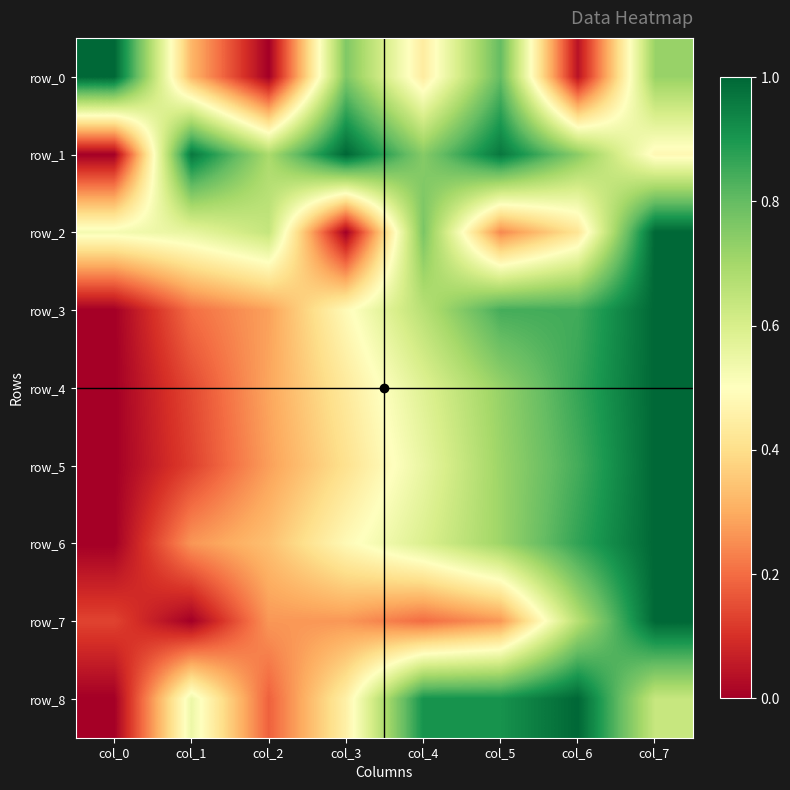

Reading left to right, transcribe all the data shown in this chart.

row_0: 1.0	0.3	0.0	0.8	0.4	0.8	0.0	0.7
row_1: 0.0	1.0	0.7	1.0	0.7	1.0	0.7	0.5
row_2: 0.5	0.6	0.6	0.0	0.8	0.2	0.4	1.0
row_3: 0.0	0.2	0.3	0.5	0.7	0.8	0.8	1.0
row_4: 0.0	0.1	0.3	0.4	0.6	0.7	0.9	1.0
row_5: 0.0	0.1	0.3	0.4	0.6	0.7	0.8	1.0
row_6: 0.0	0.3	0.3	0.5	0.6	0.7	0.9	1.0
row_7: 0.1	0.0	0.3	0.3	0.2	0.3	0.7	1.0
row_8: 0.0	0.5	0.2	0.5	0.9	0.9	1.0	0.6